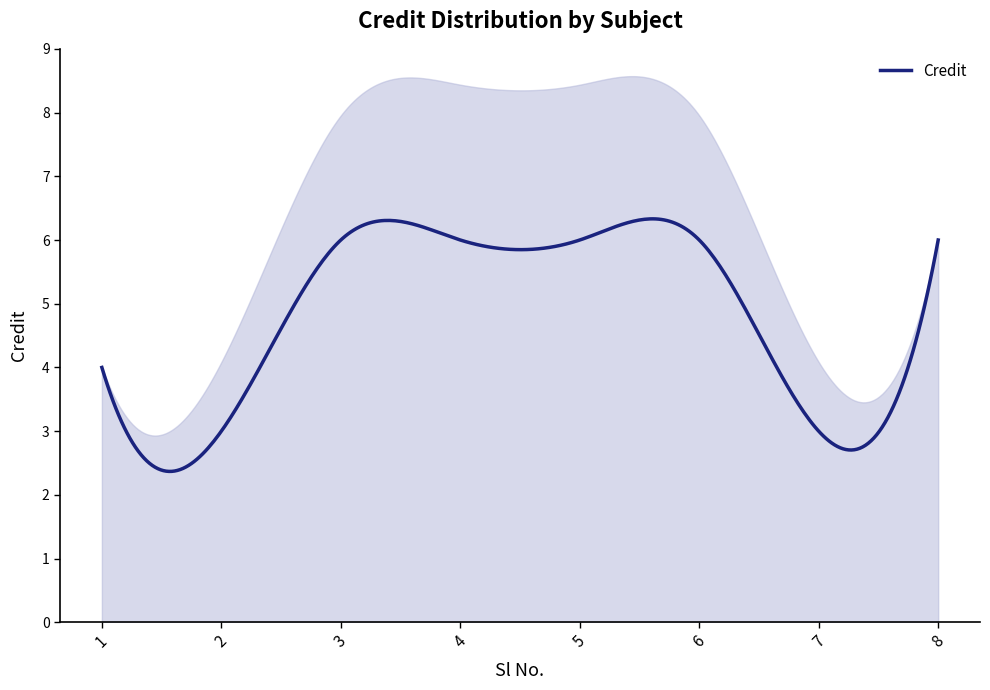

Rank the categories by value from lowest to highest.

2, 7, 1, 3, 4, 5, 6, 8